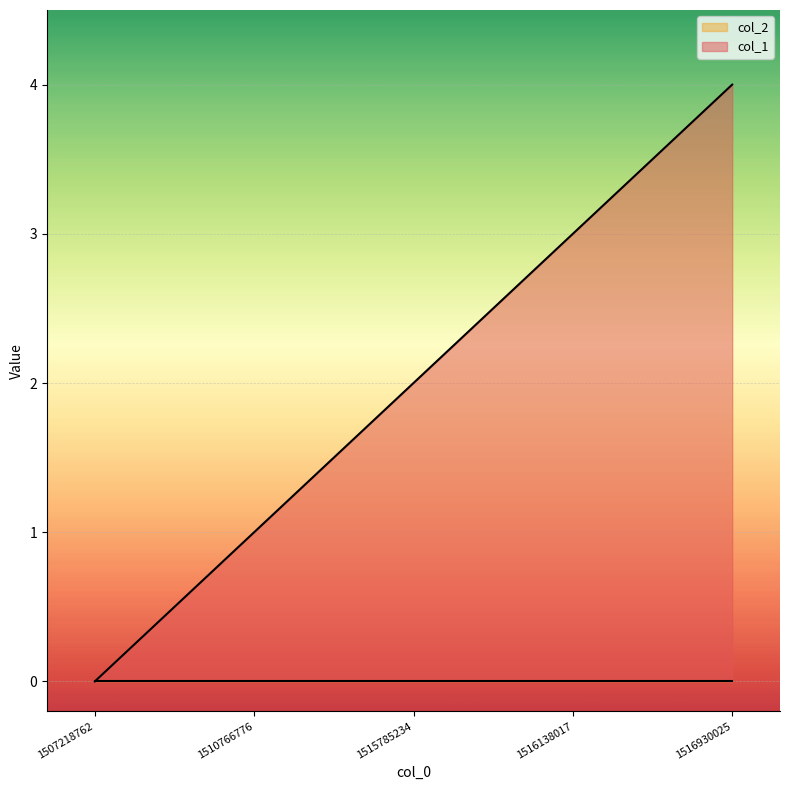

What is the approximate value at 1515785234?

2